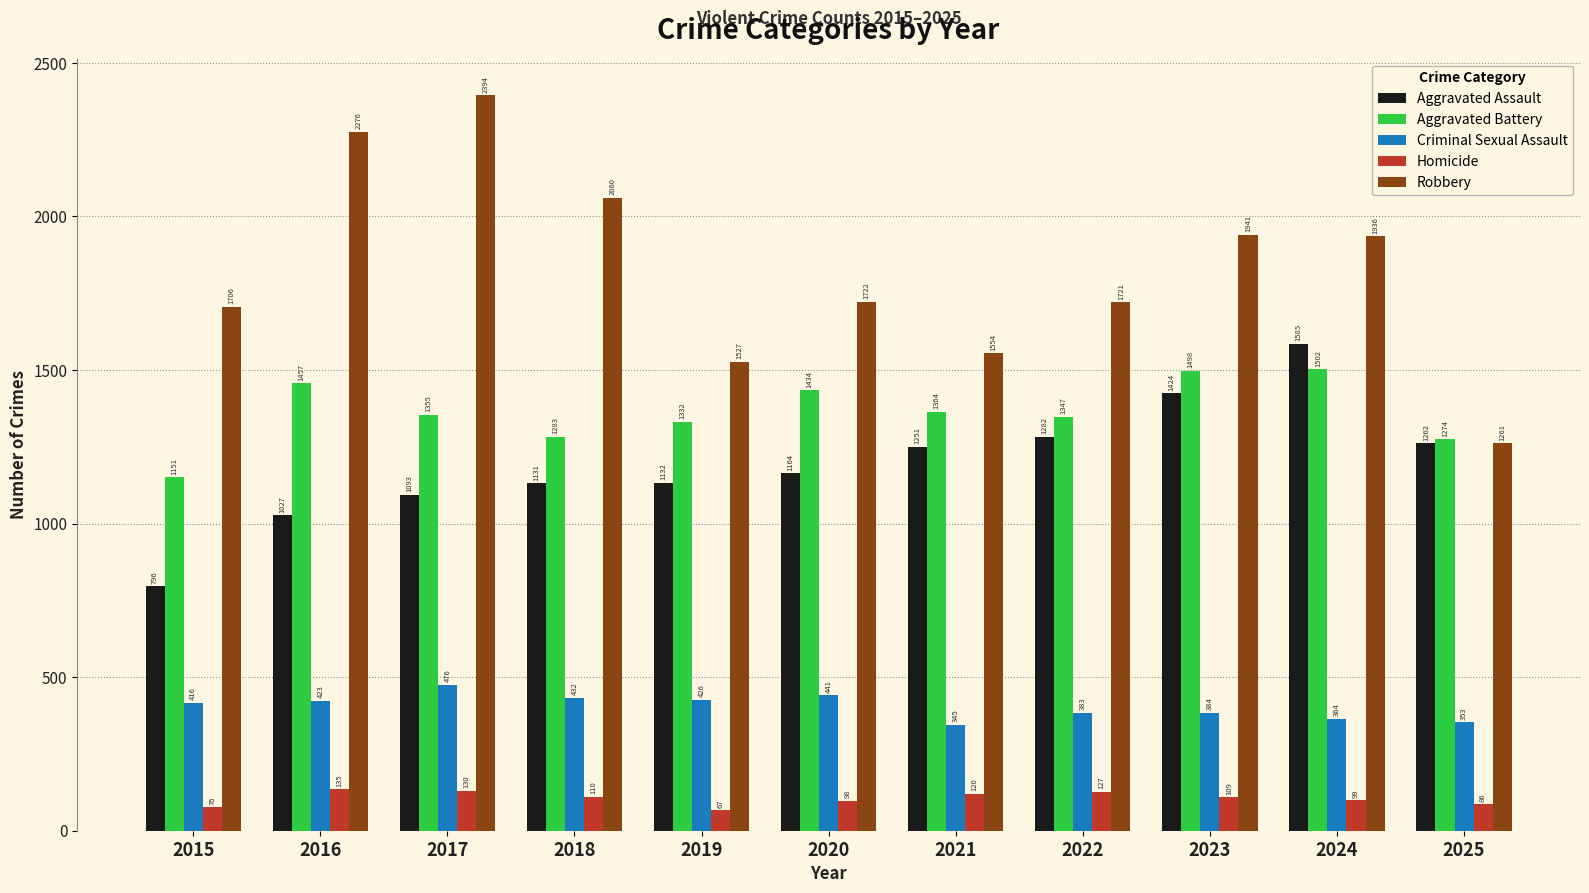

Does the chart contain stacked bars?

No